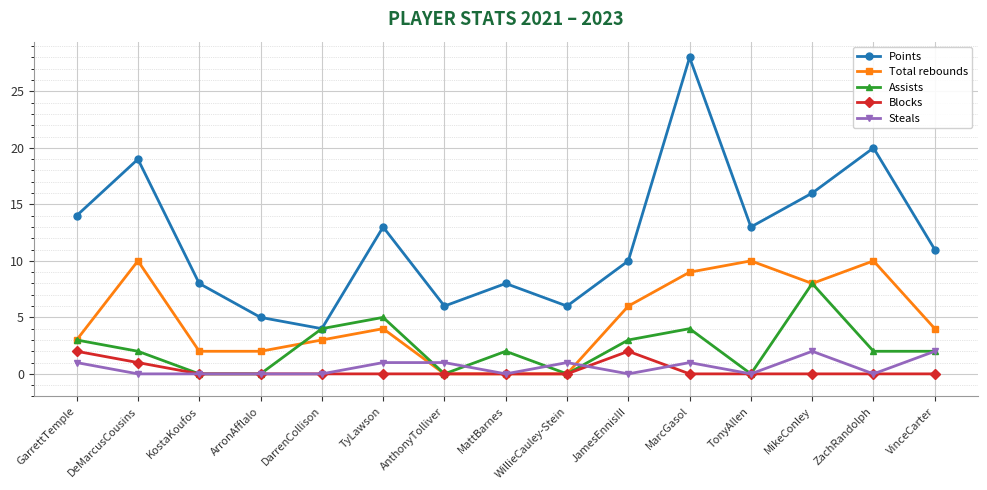

What is the maximum value shown in the chart?

28